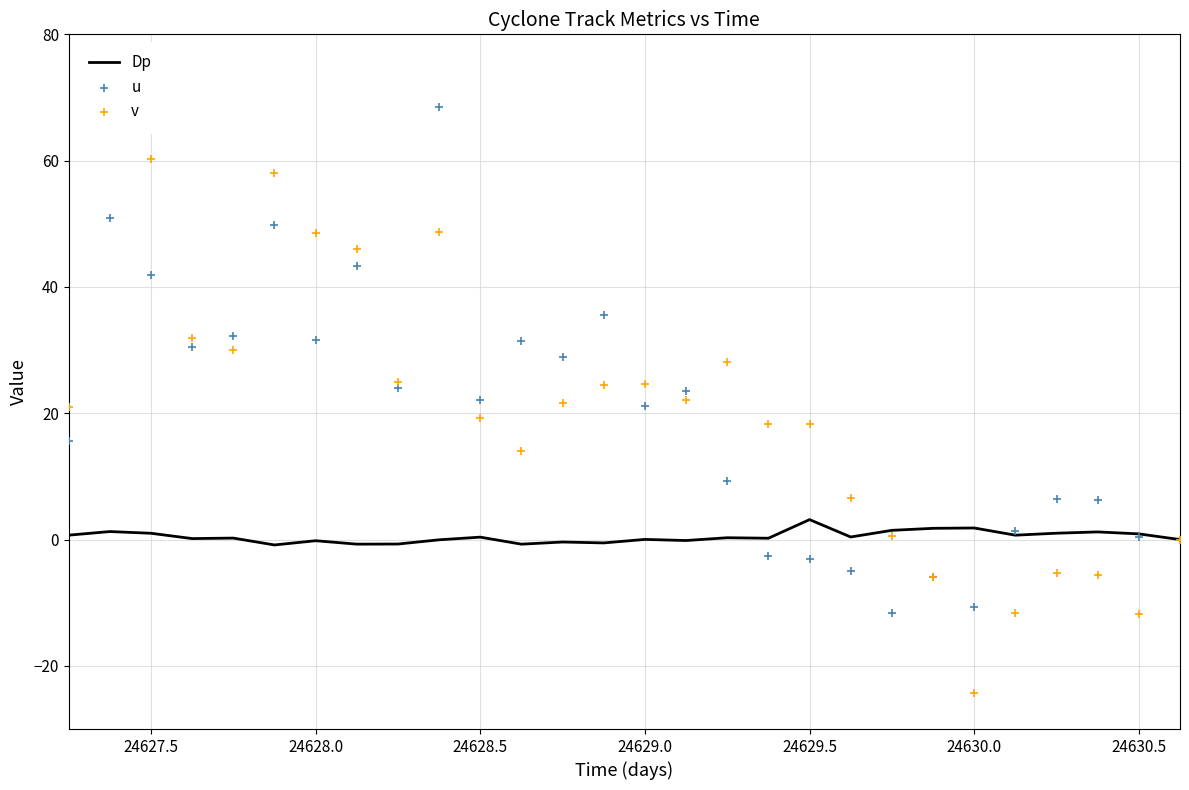

True or false: Dp has a value of 3.2 at 24629.5.

True